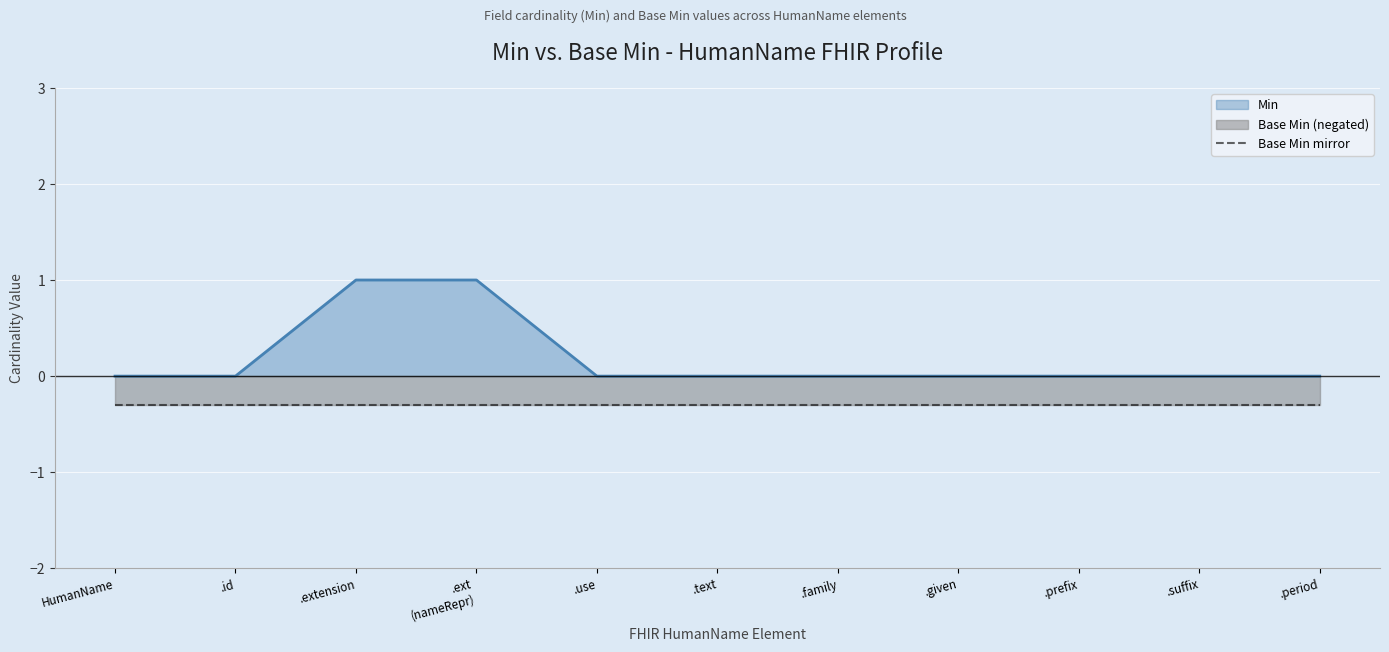

How many values exceed 0?

2